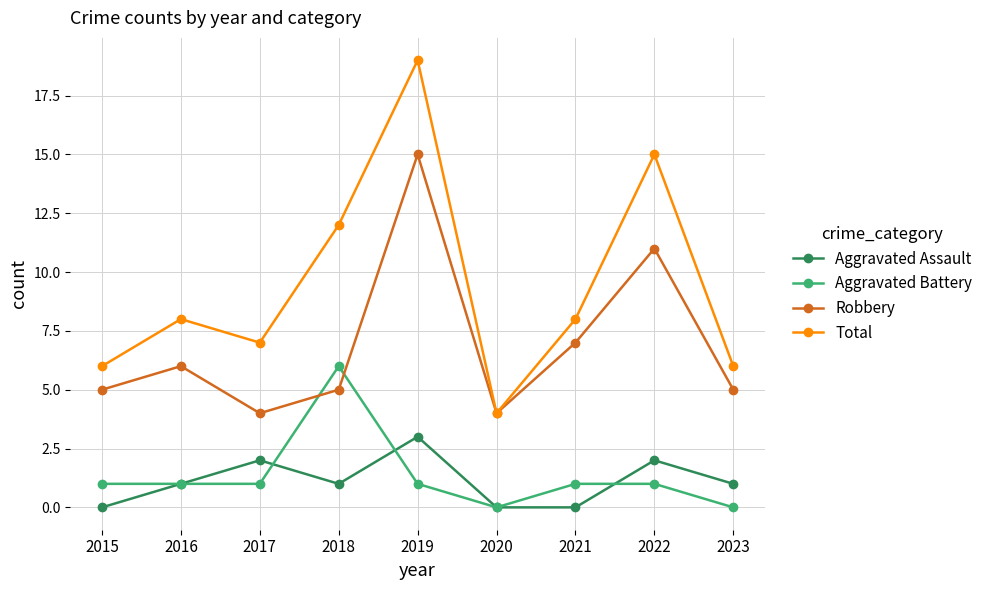

What is the total value across all series at 2018?

24